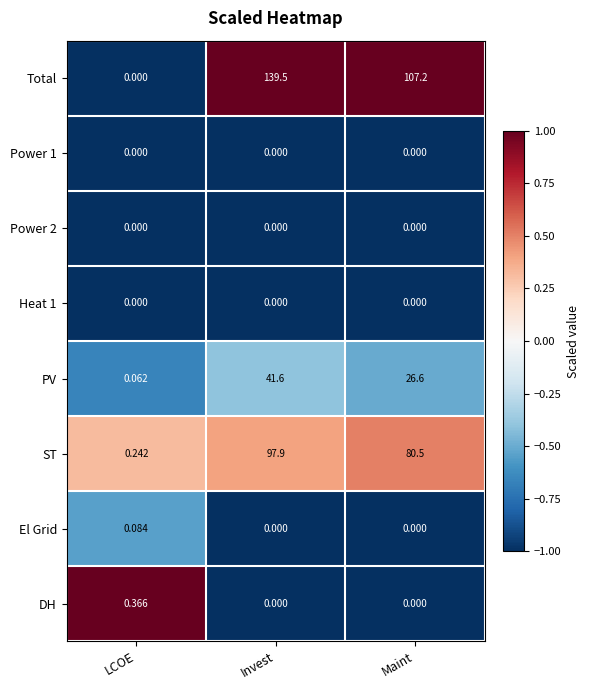

What is the spread (max minus min) of values at Invest?

139.5